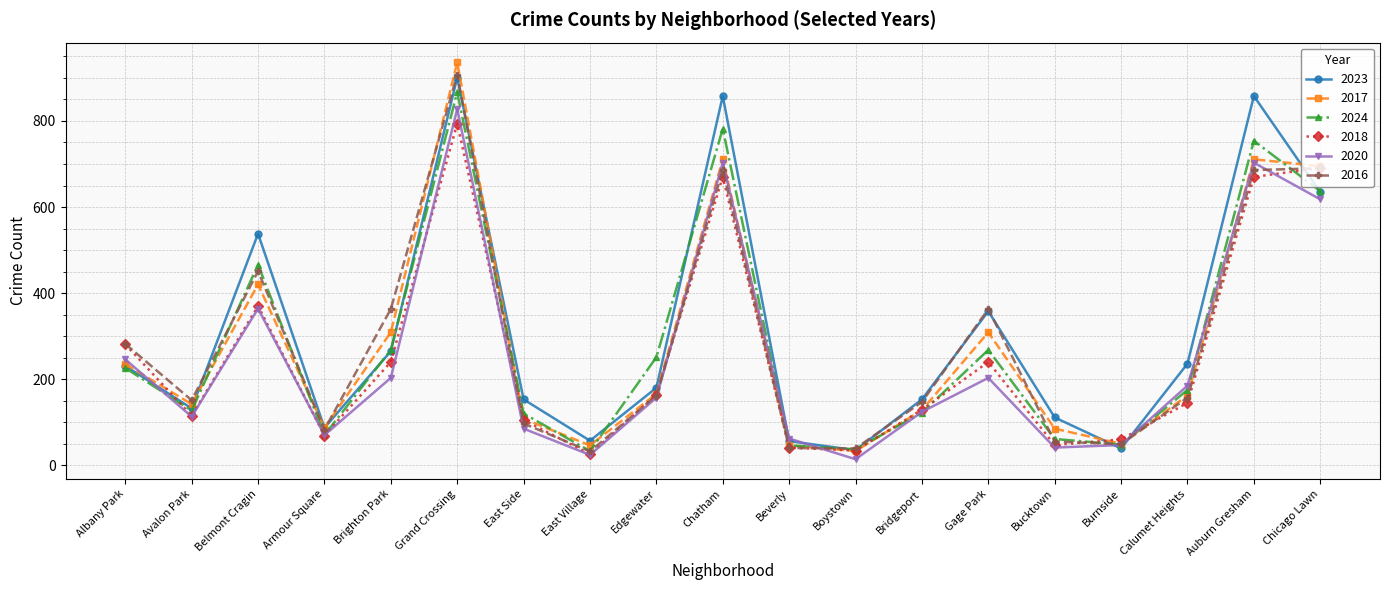

After their last crossing, which series has the higher values: 2016 or 2023?

2016